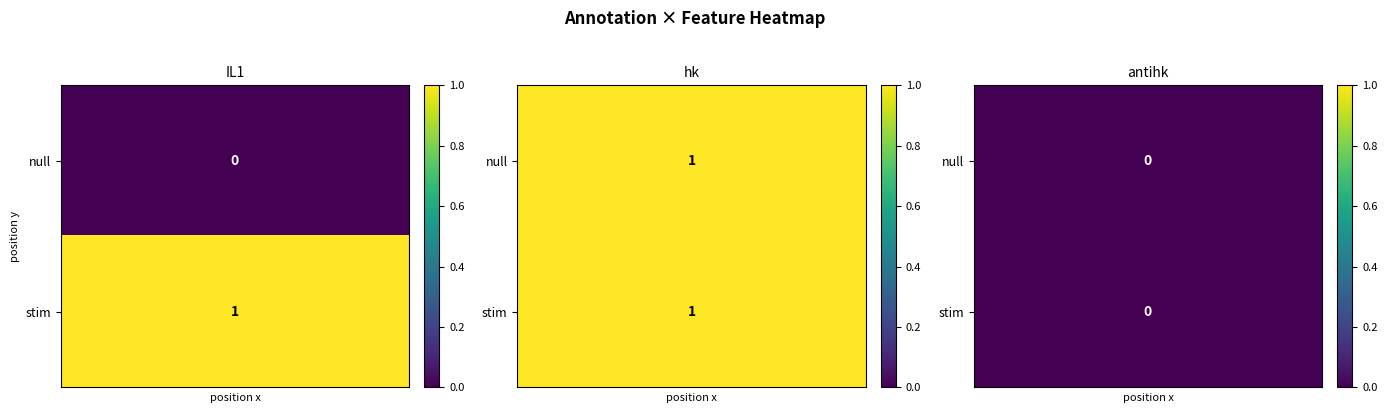

Reading left to right, what are all the values shown in this chart?

null: 0	1	0
stim: 1	1	0